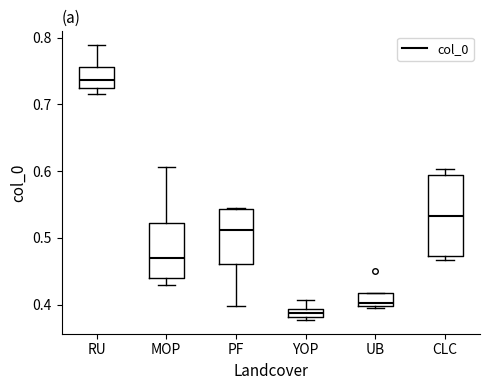

Which box's median line is the highest?

RU